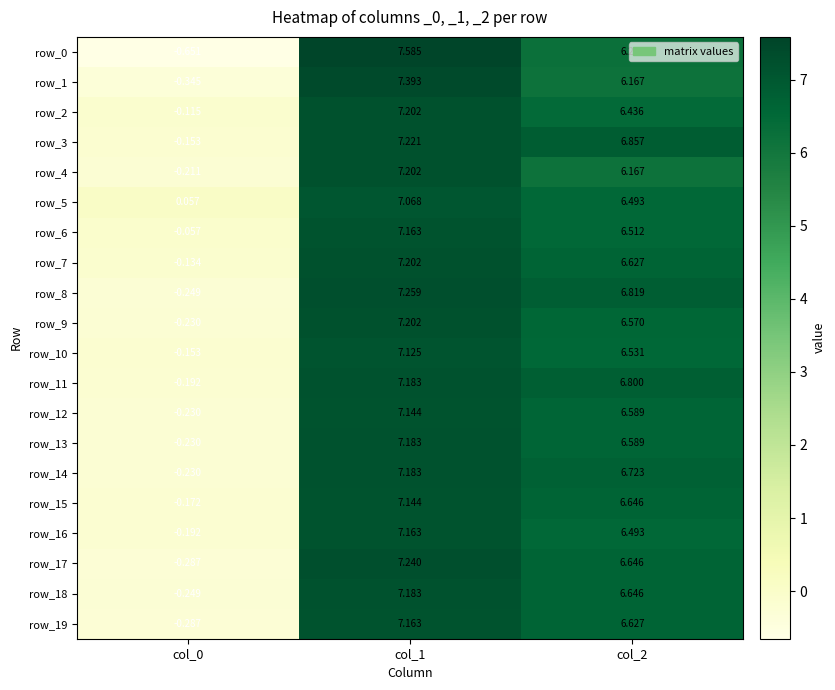

What is the maximum value for row_0?

7.6